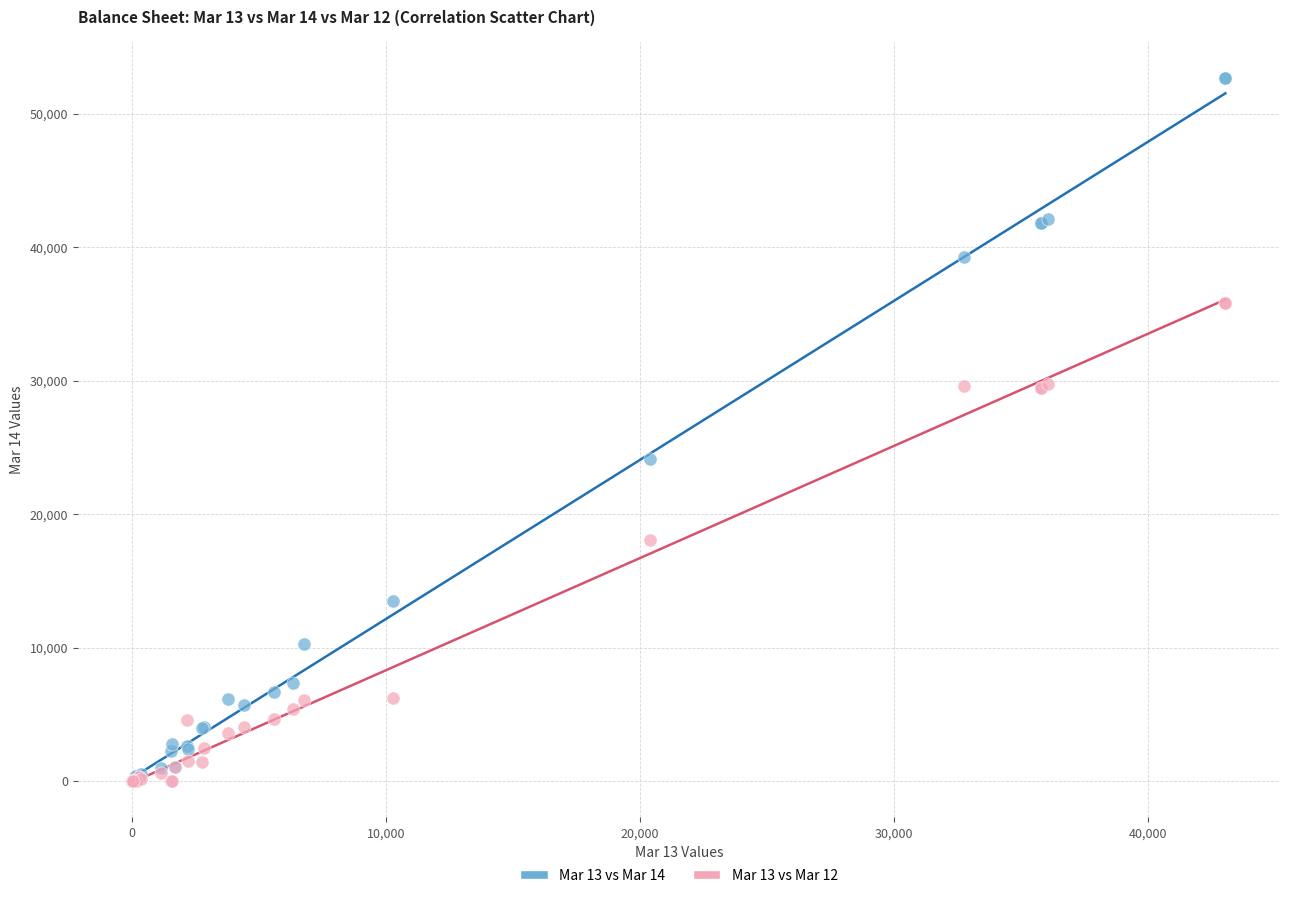

Across all series, what Y value is closest to 26356?

24100